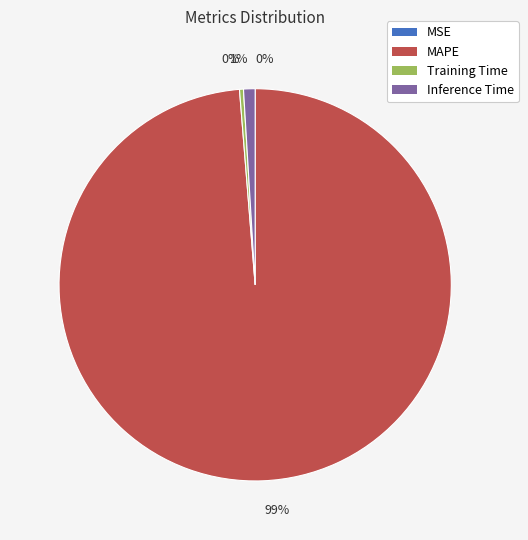

Is the sum of MAPE and Inference Time greater than half?

Yes